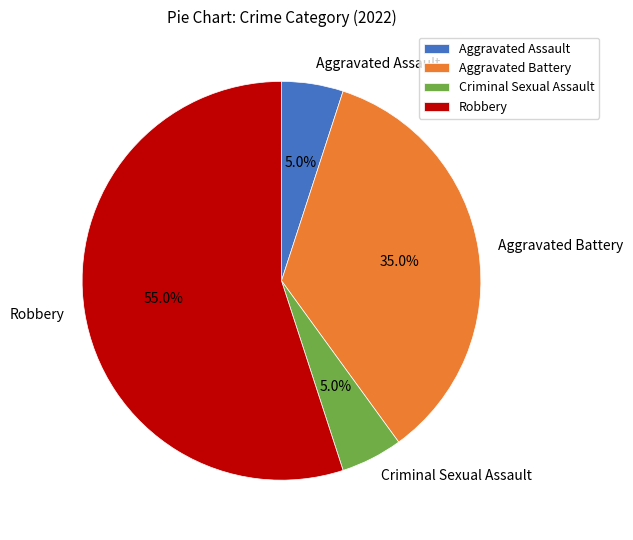

To the nearest percent, what is the combined percentage of Aggravated Assault and Robbery?

60%